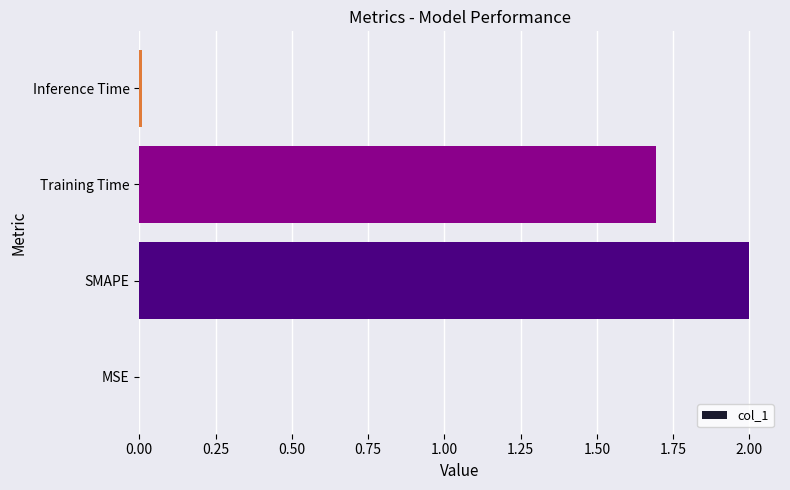

At which category does the chart reach its peak across all series?

SMAPE